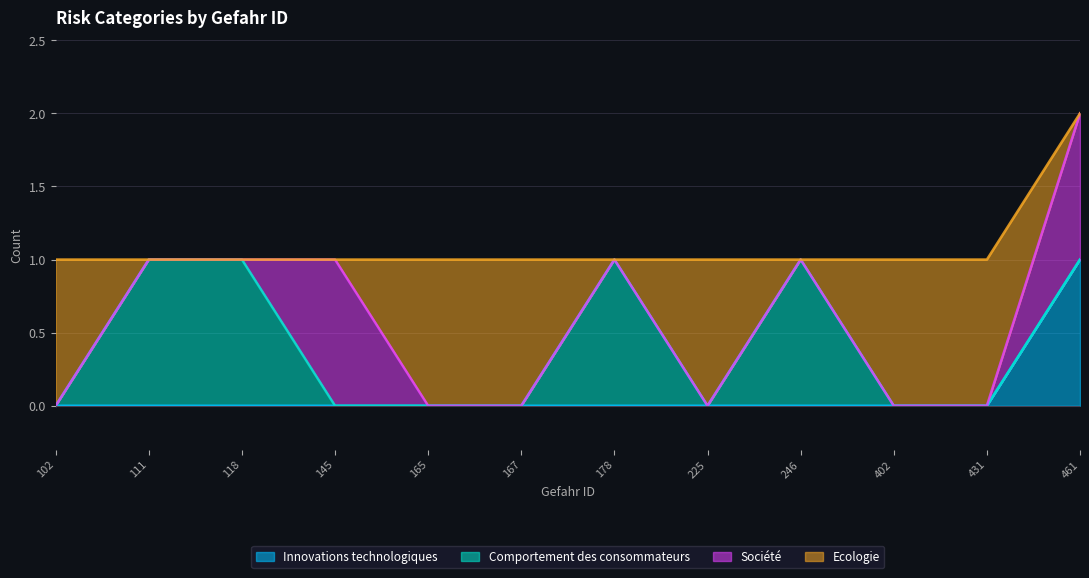

What are all the series names shown in the legend?

Innovations technologiques, Comportement des consommateurs, Société, Ecologie